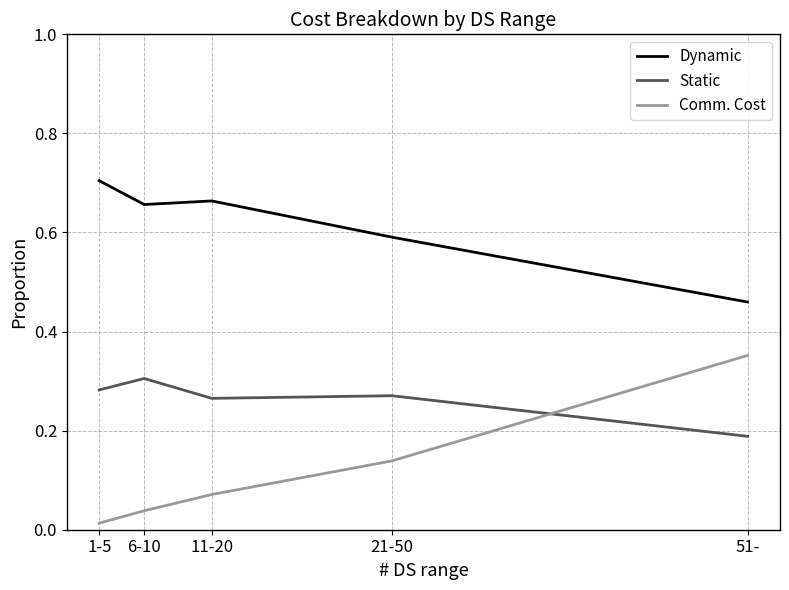

What is the total value across all series at 11-20?

1.0